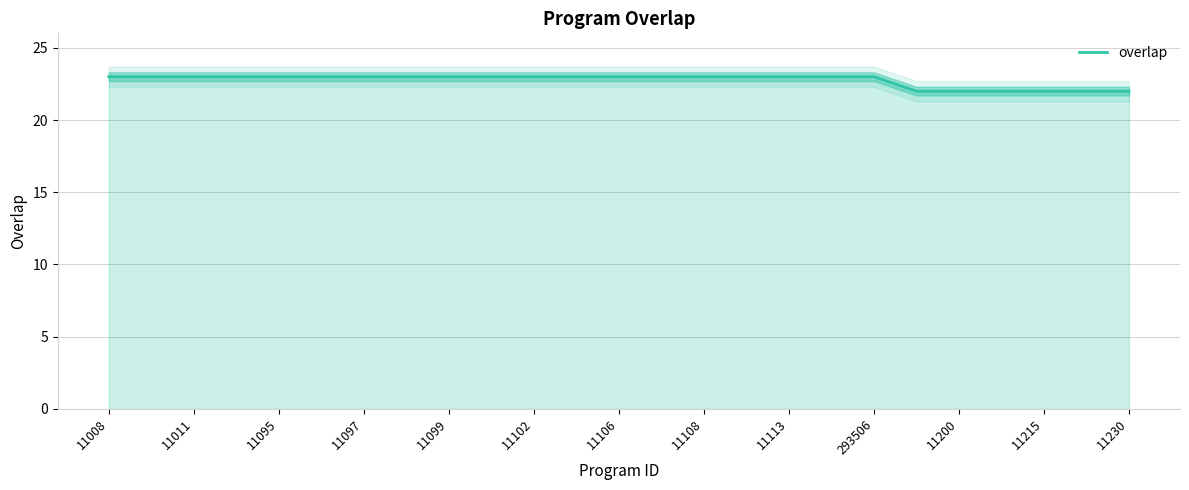

What is the greatest value displayed?

23